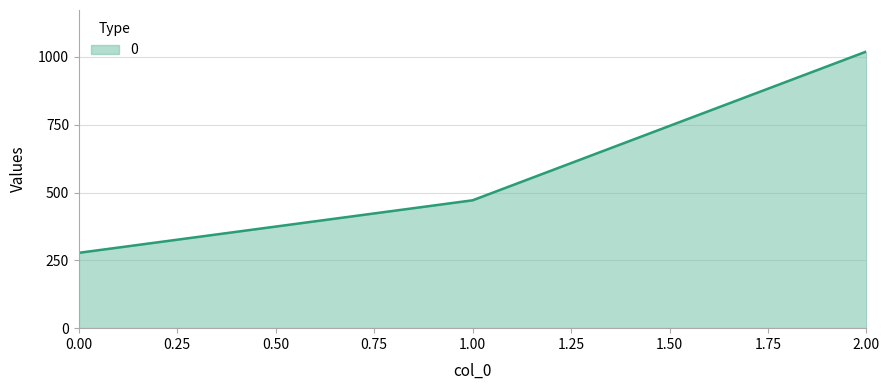

How many values are below 471?

1